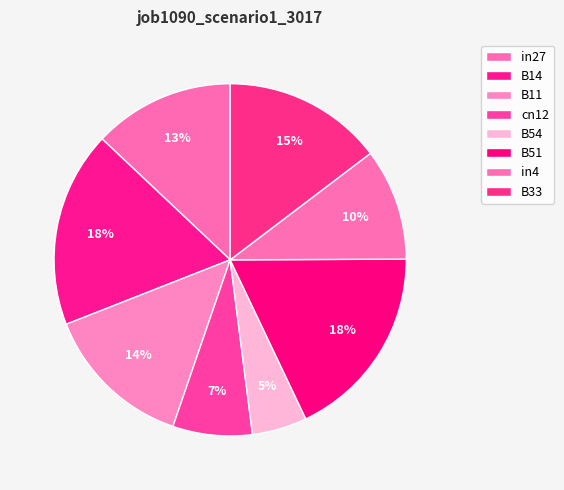

To the nearest percent, what is the difference between the largest and smallest slice percentages?

13%